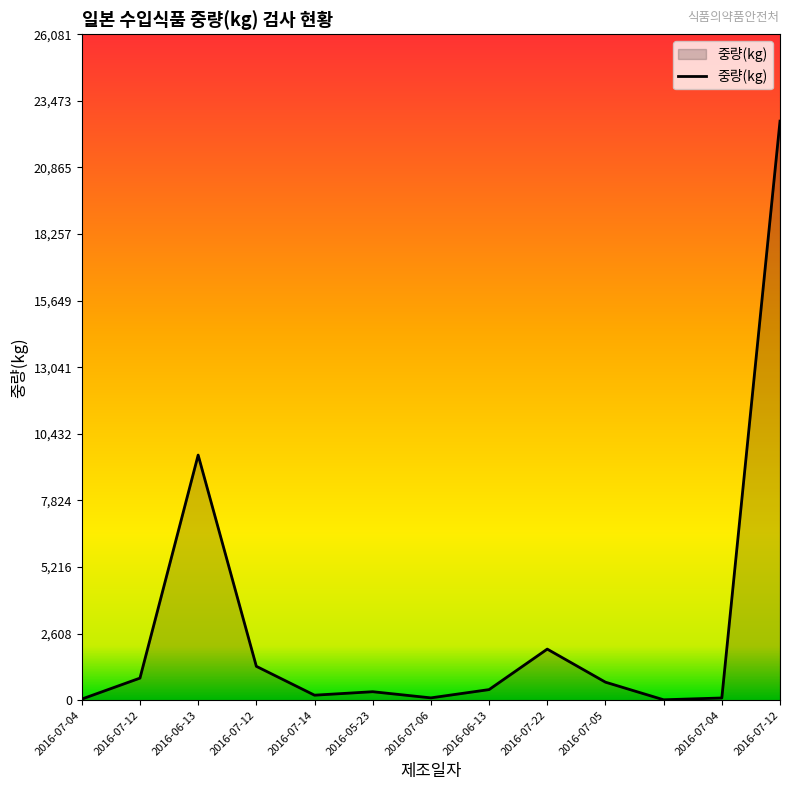

What is the difference between the maximum and minimum values?

22665